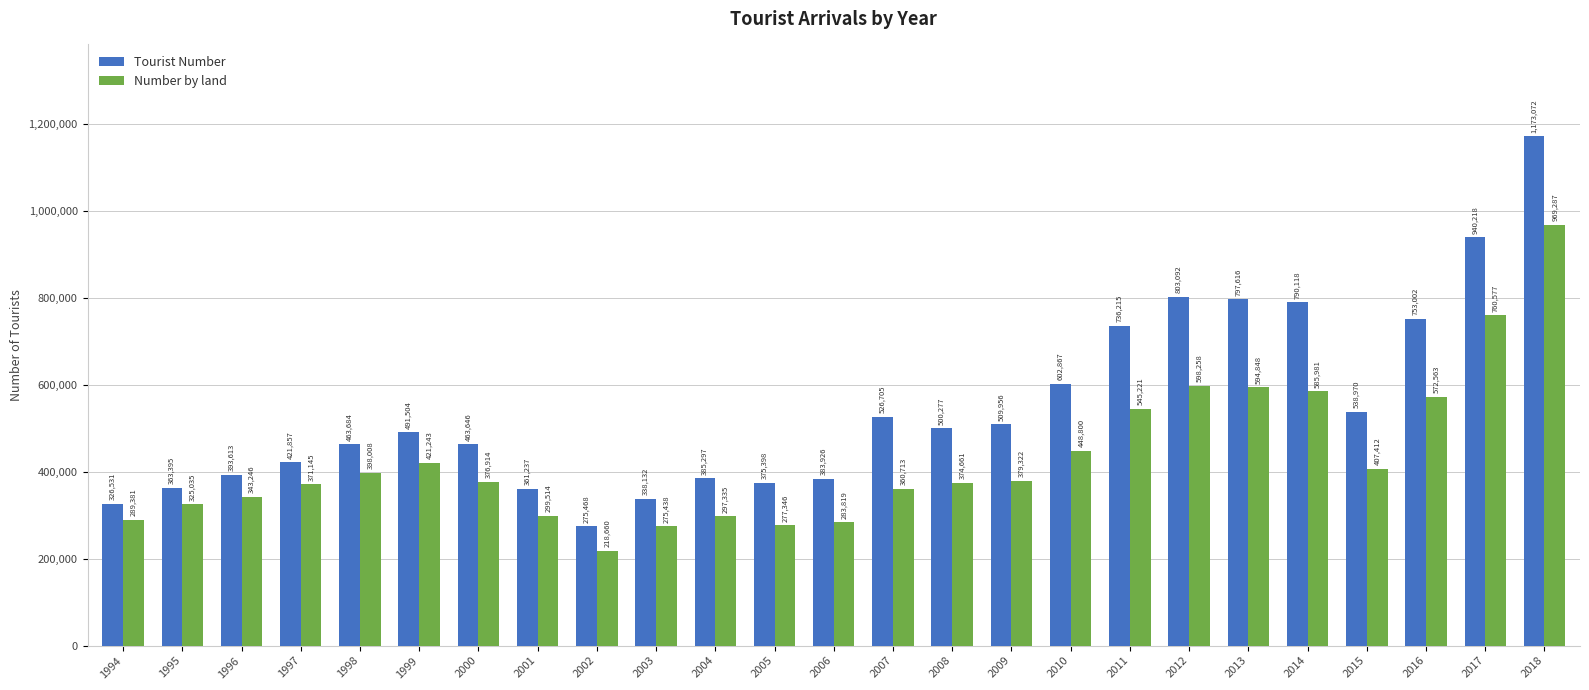

Is it true that Number by land equals 218660 at 2002?

True